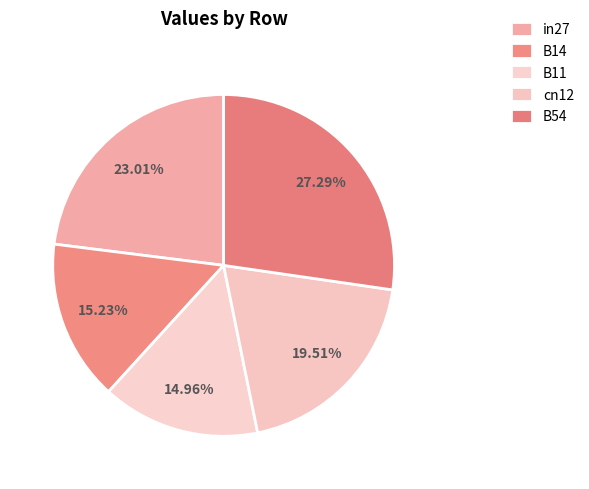

How many segments does this pie chart have?

5